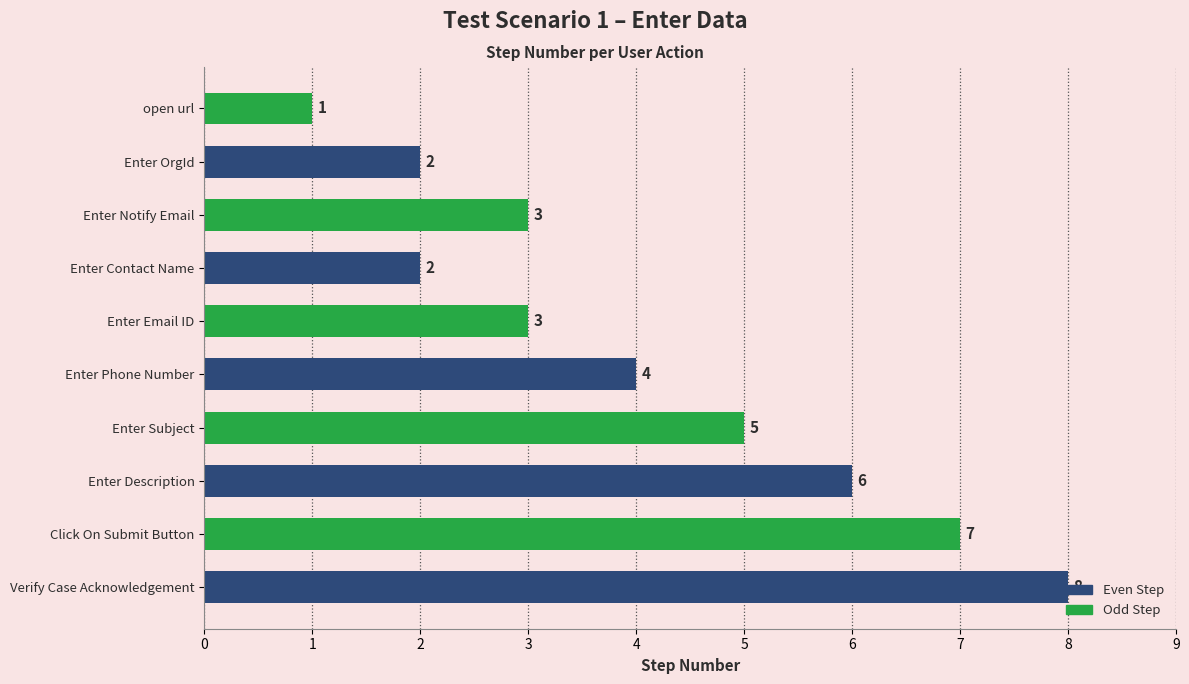

What is the value of the 4th bar from the top?

2